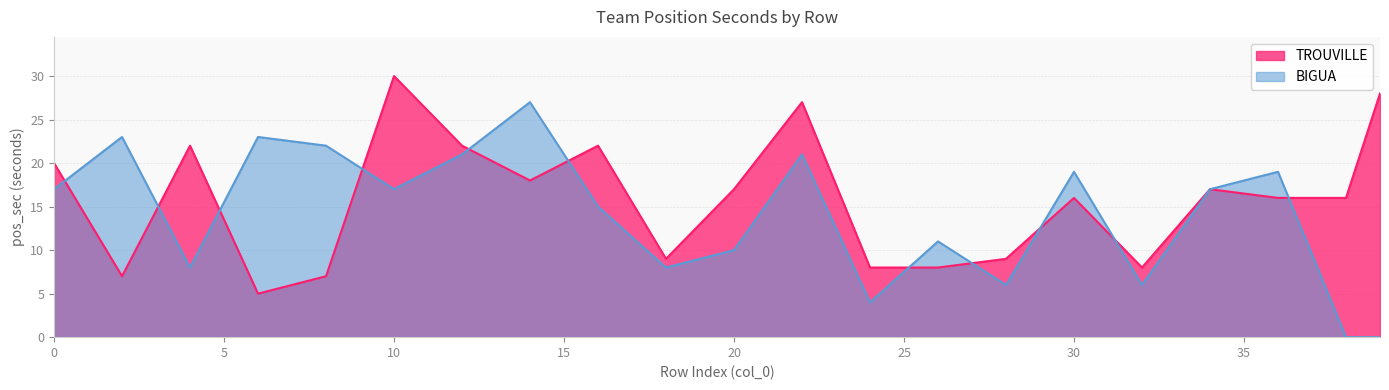

What is the value of the TROUVILLE point at the 17th from the left?

8